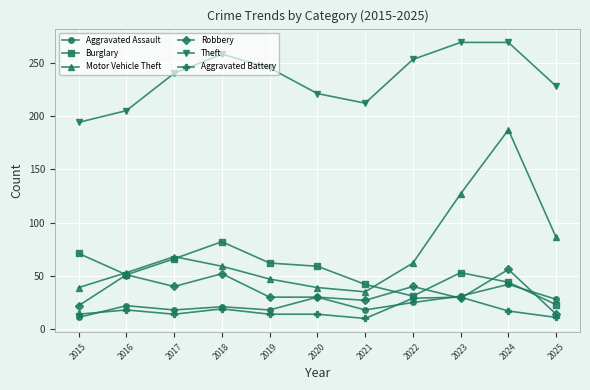

True or false: Motor Vehicle Theft and Aggravated Assault intersect in this chart.

False